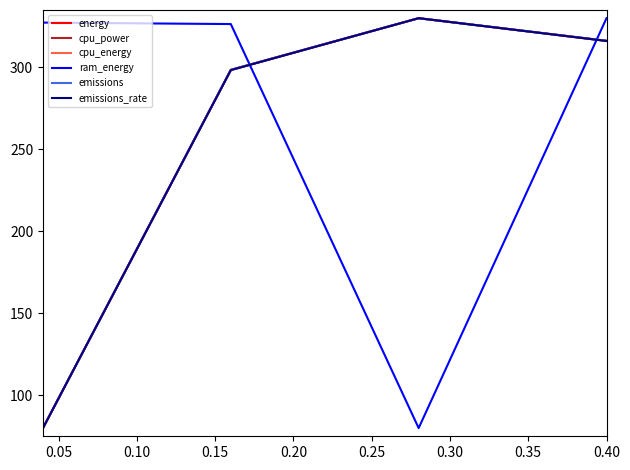

Does the chart have visible grid lines?

No